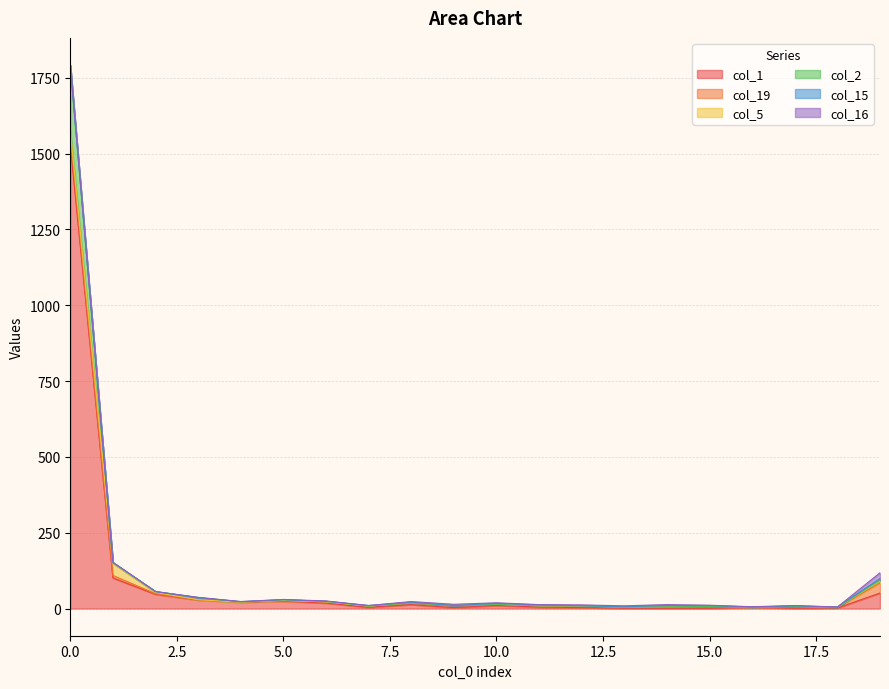

Reading left to right, list all the values displayed in this chart.

col_1: 1530	101	47	28	21	24	18	4	13	3	10	5	3	1	1	1	4	1	2	51
col_19: 30	8	2	1	0	1	4	4	5	7	4	4	5	3	5	6	1	6	2	33
col_5: 16	40	4	0	0	2	0	0	1	0	0	0	0	1	0	0	0	0	0	7
col_2: 212	3	3	7	1	2	2	0	0	0	0	0	1	0	0	0	0	0	0	3
col_15: 4	0	0	0	1	0	0	2	2	0	3	3	0	1	4	3	0	2	1	5
col_16: 0	0	0	1	0	1	1	0	2	4	2	1	3	3	3	1	1	1	0	19